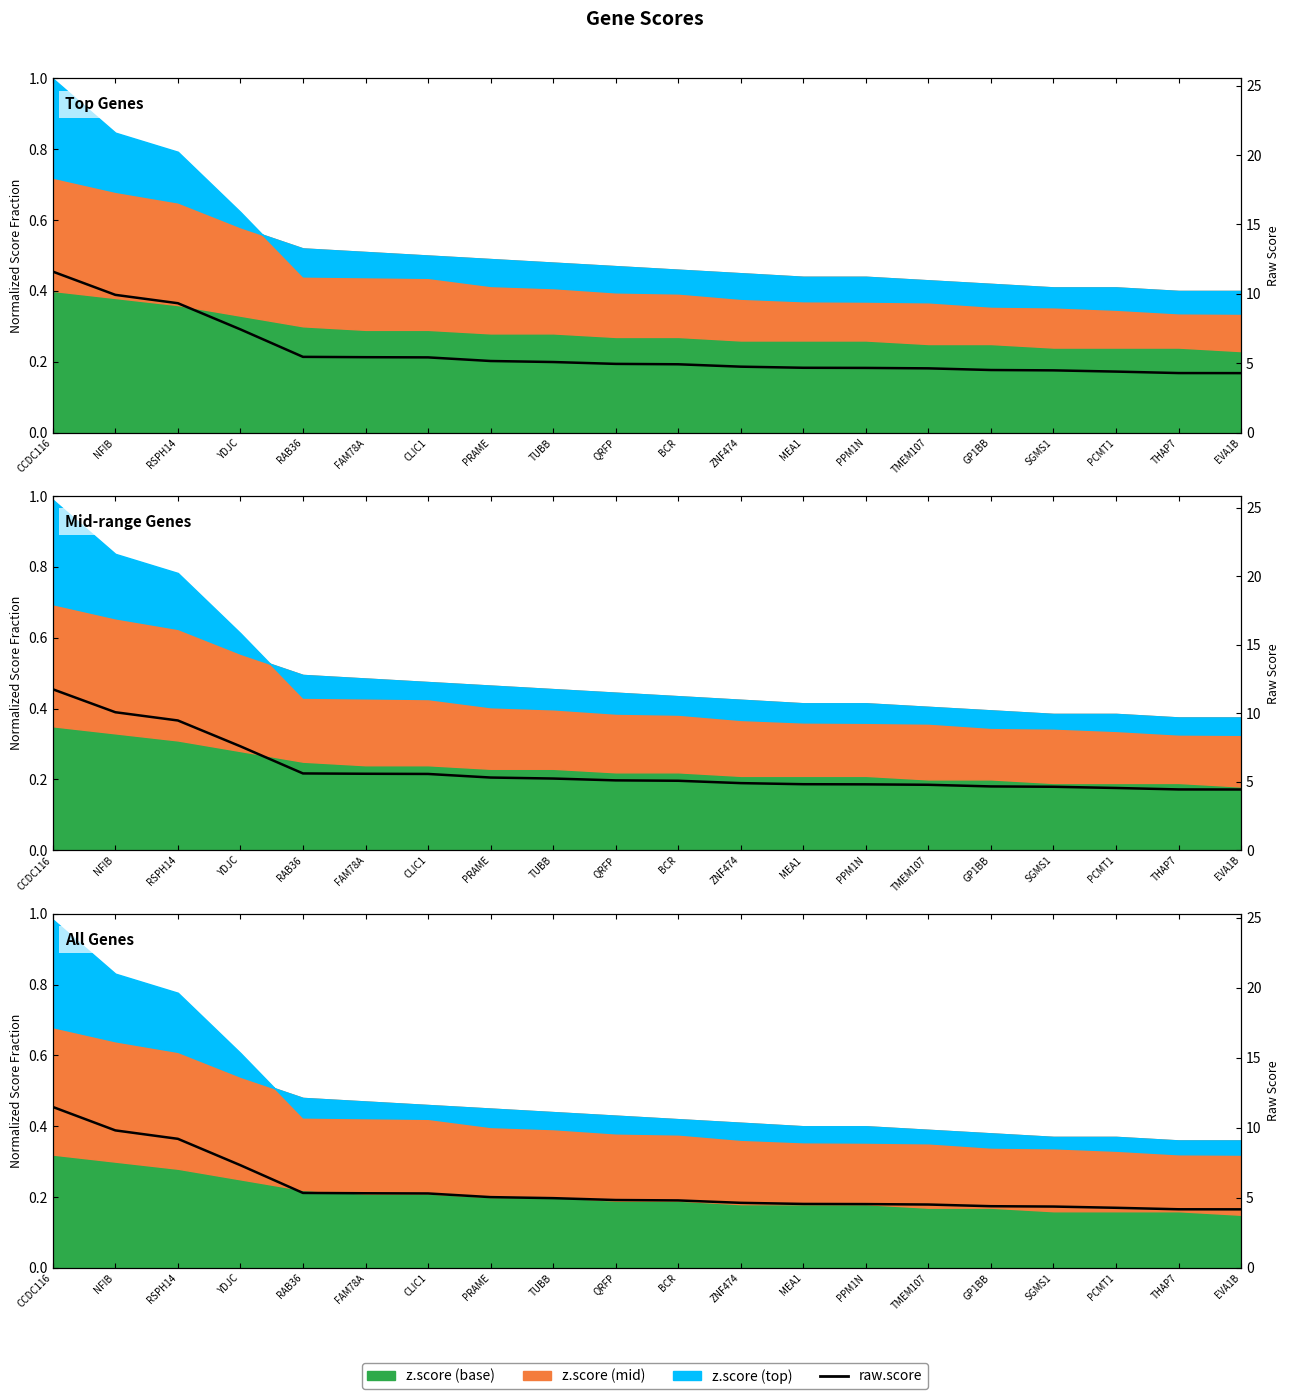

How many lines are shown in the chart?

1